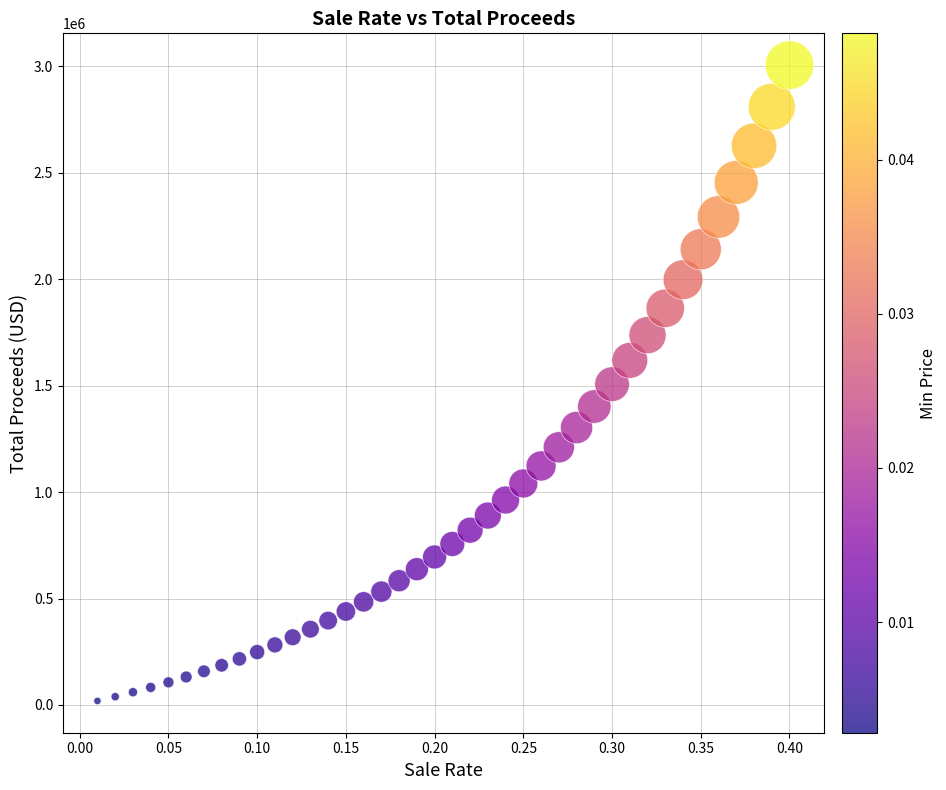

What is the range of Y values (max minus min)?

2986976.2